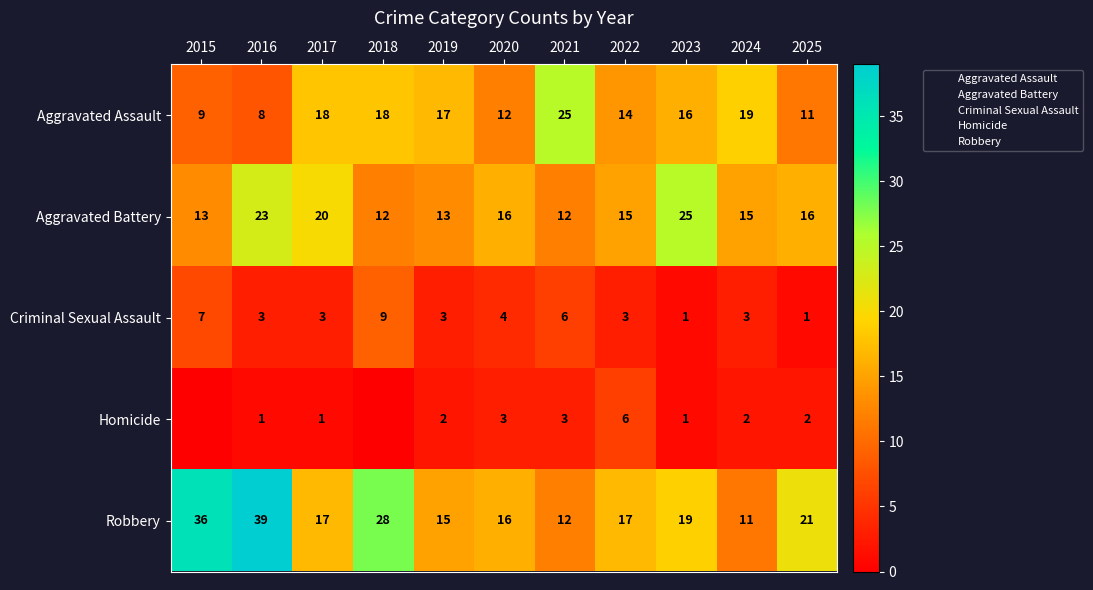

Is the value of Robbery at 2015 greater than the value of Criminal Sexual Assault at 2021?

Yes